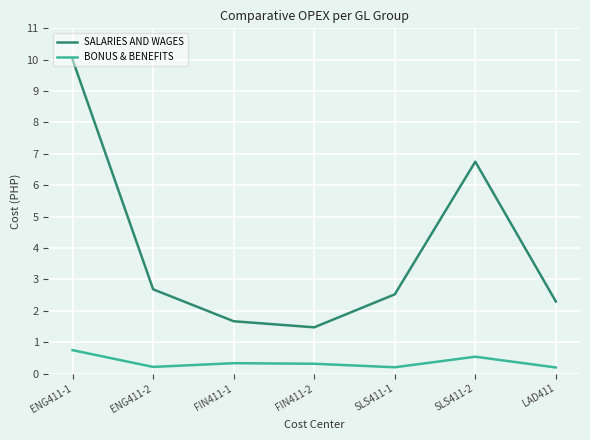

What is the approximate value of SALARIES AND WAGES at FIN411-2?

1.5